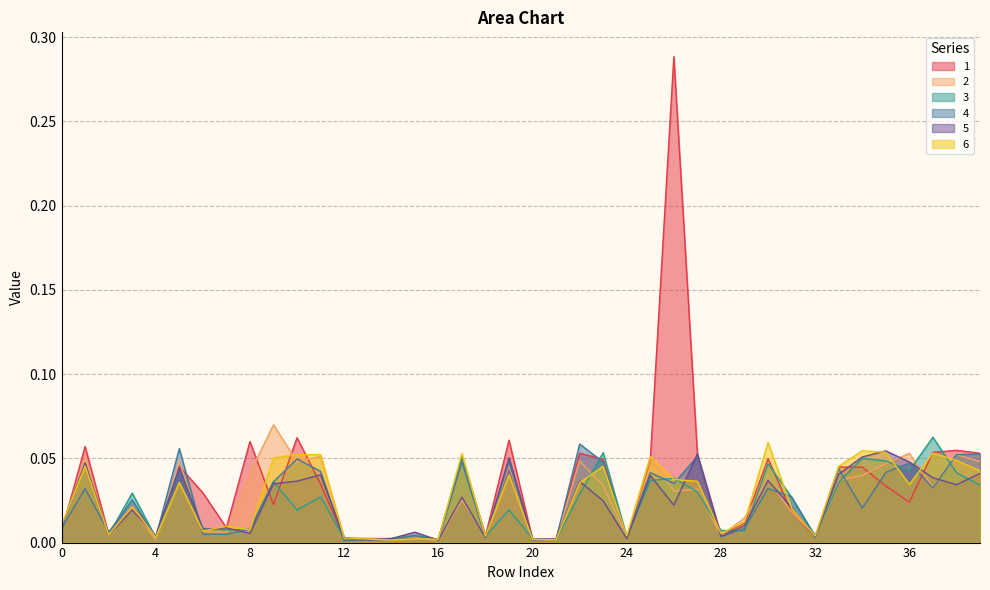

Is the value of 2 at 22 greater than the value of 4 at 36?

Yes